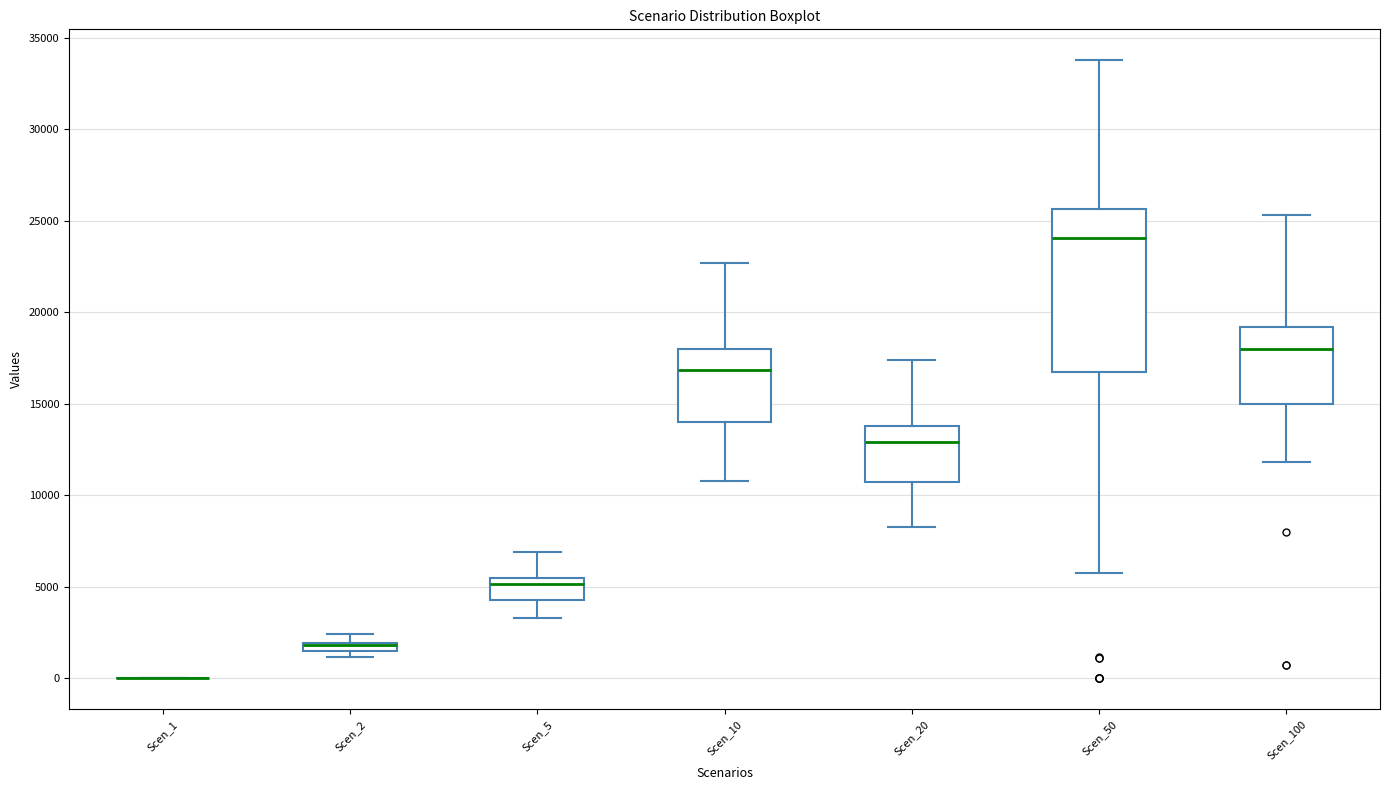

Which box is the tallest, from its lower edge to its upper edge?

Scen_50